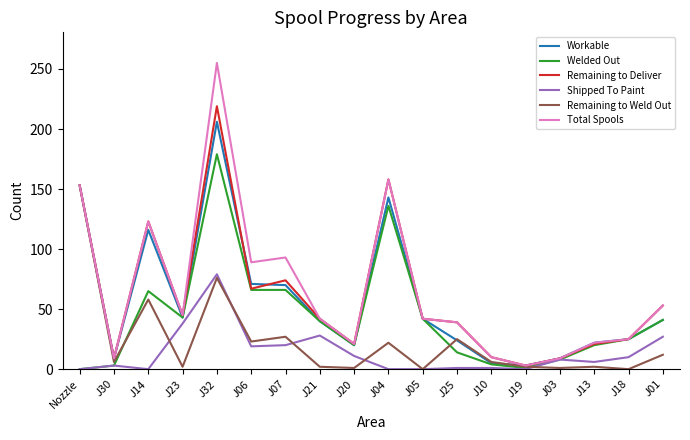

List the series in order of their peak value, lowest first.

Shipped To Paint, Remaining to Weld Out, Welded Out, Workable, Remaining to Deliver, Total Spools